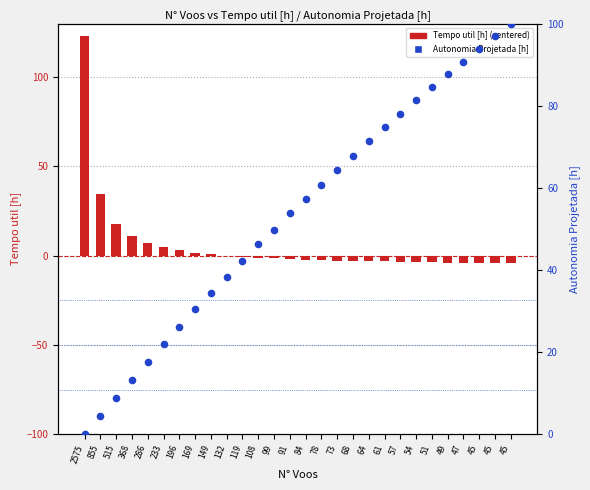

Which series contains the highest Y value?

Tempo util [h] (centered)